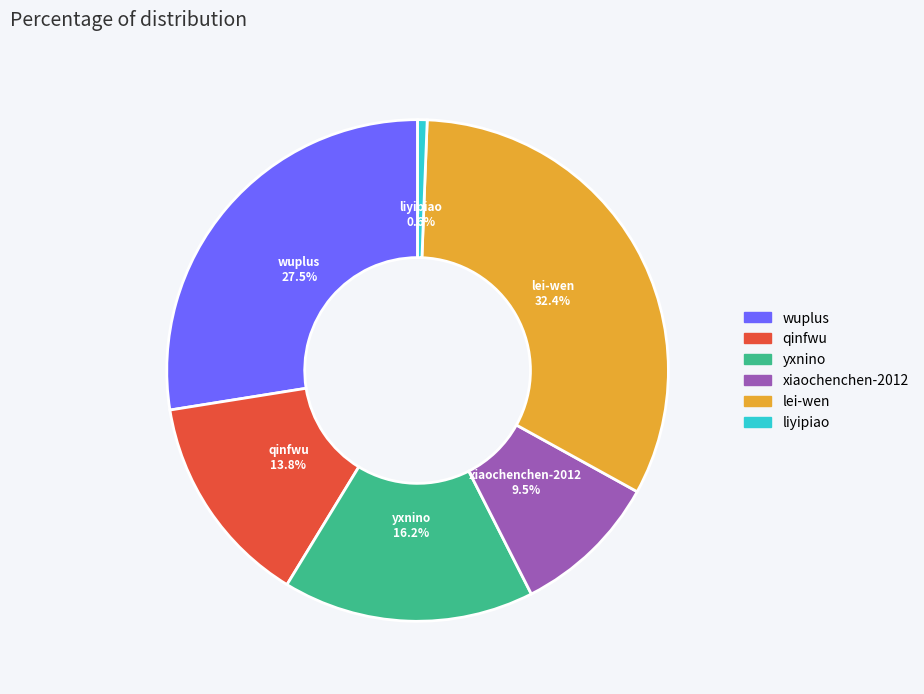

What percentage is the qinfwu slice, to the nearest percent?

14%